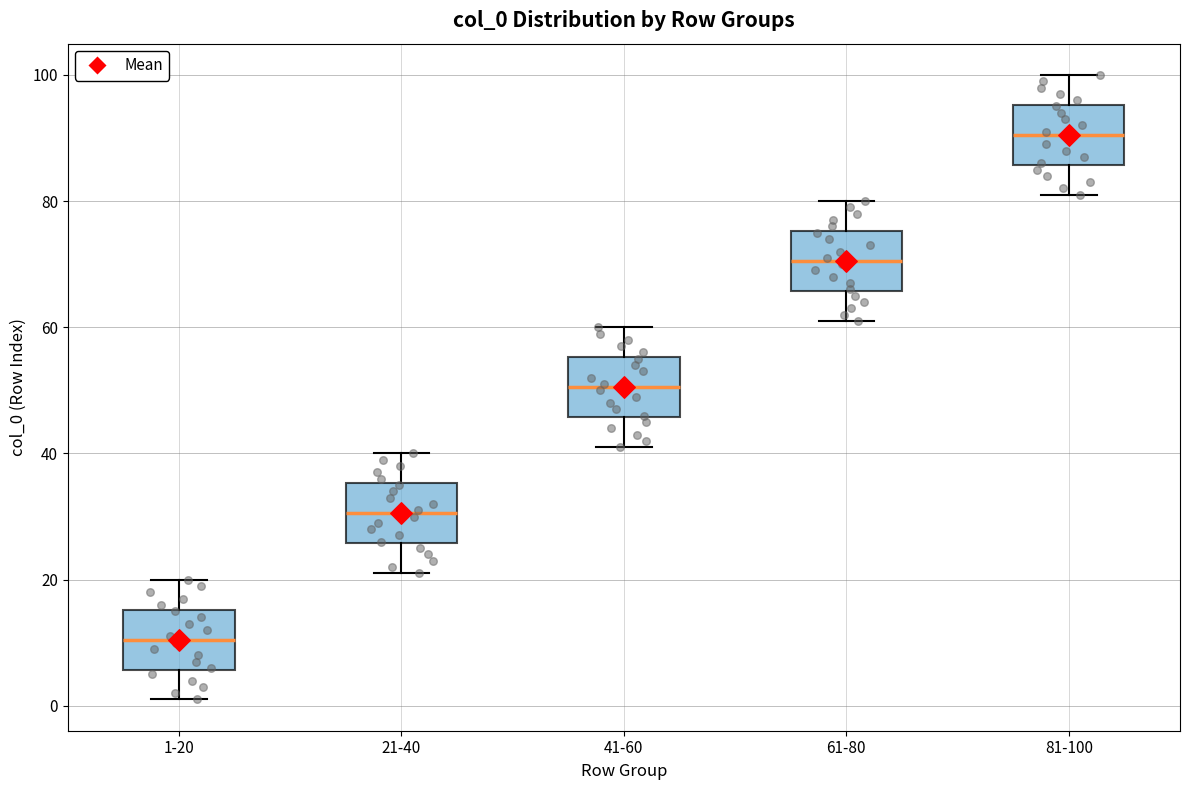

Which box's median line is the highest?

81-100